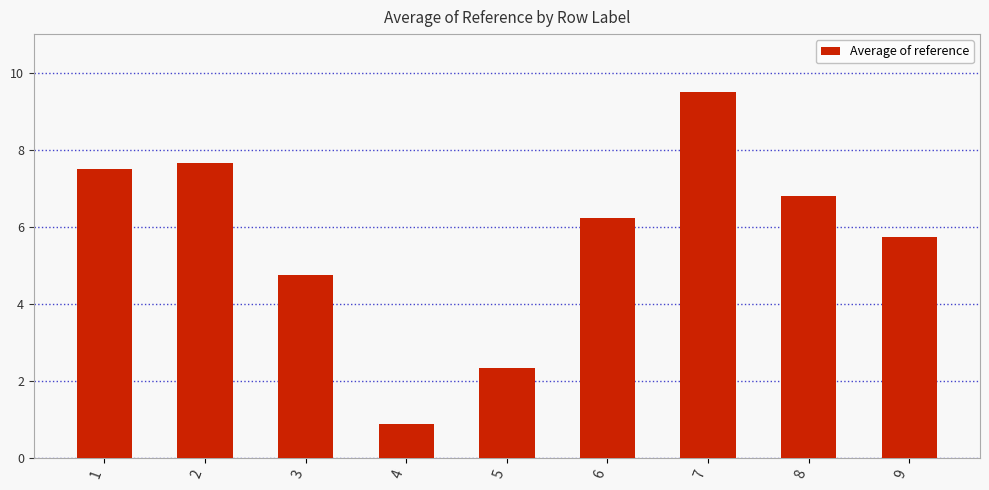

What is the minimum value shown in the chart?

0.9